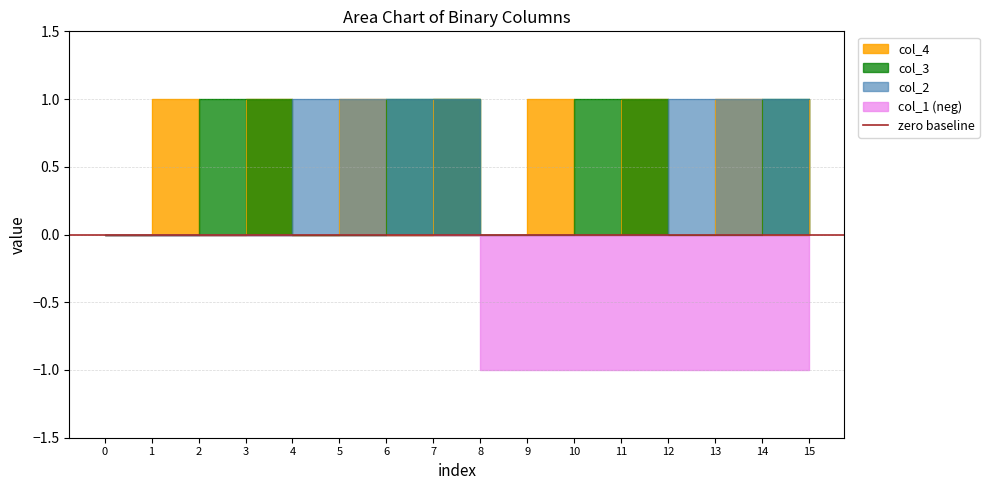

At which category does the chart reach its peak across all series?

1